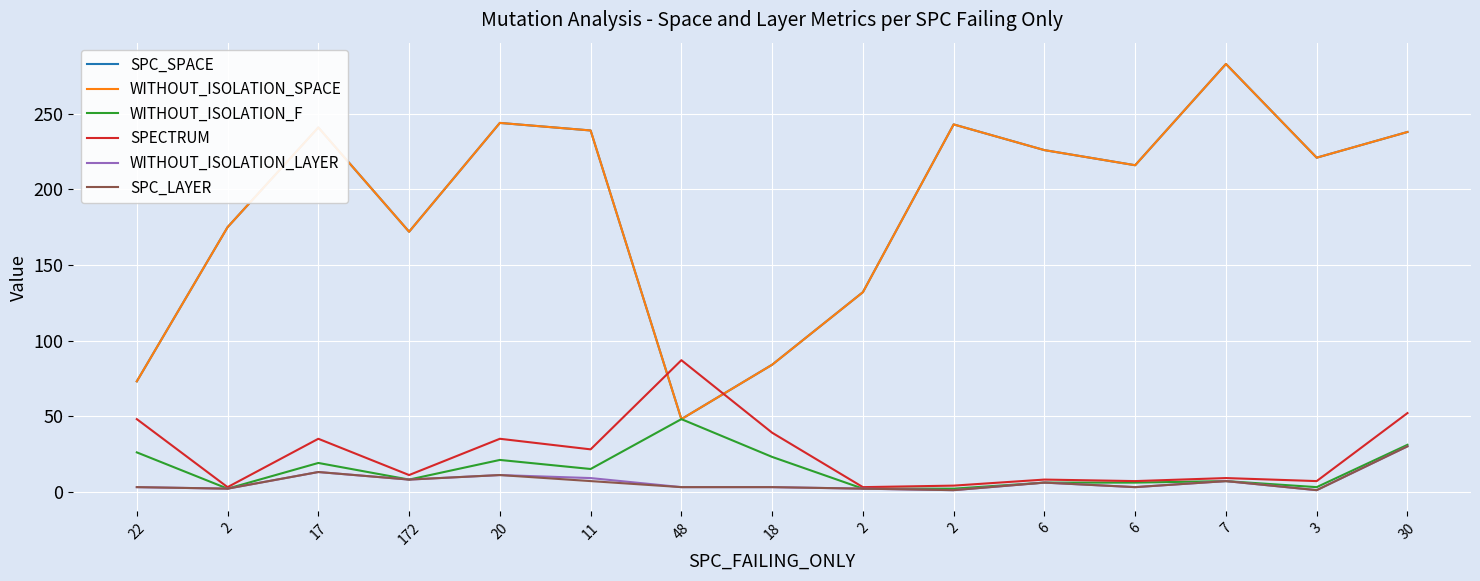

What is the label of the 8th point from the left?

18